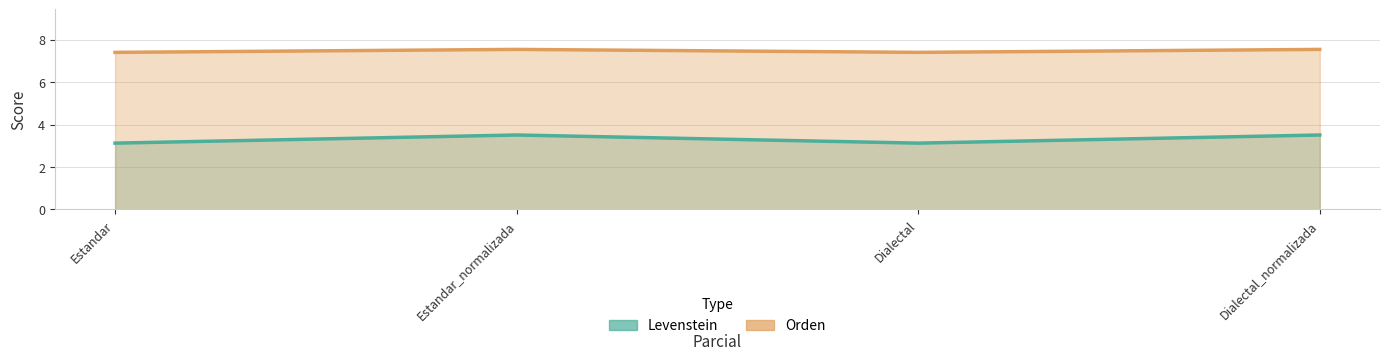

At which category is the sum across all series the highest?

Estandar_normalizada